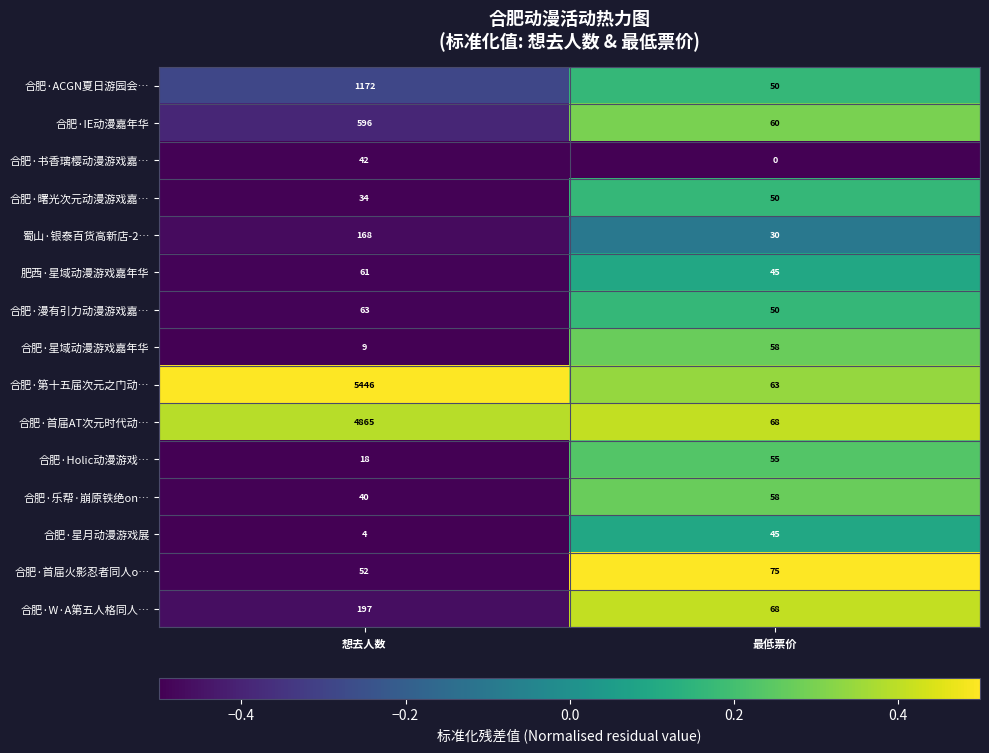

What is the sum of all 合肥·曙光次元动漫游戏嘉… values?

84